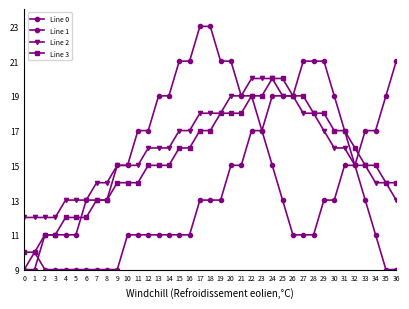

Which label corresponds to the largest value in the chart?

17